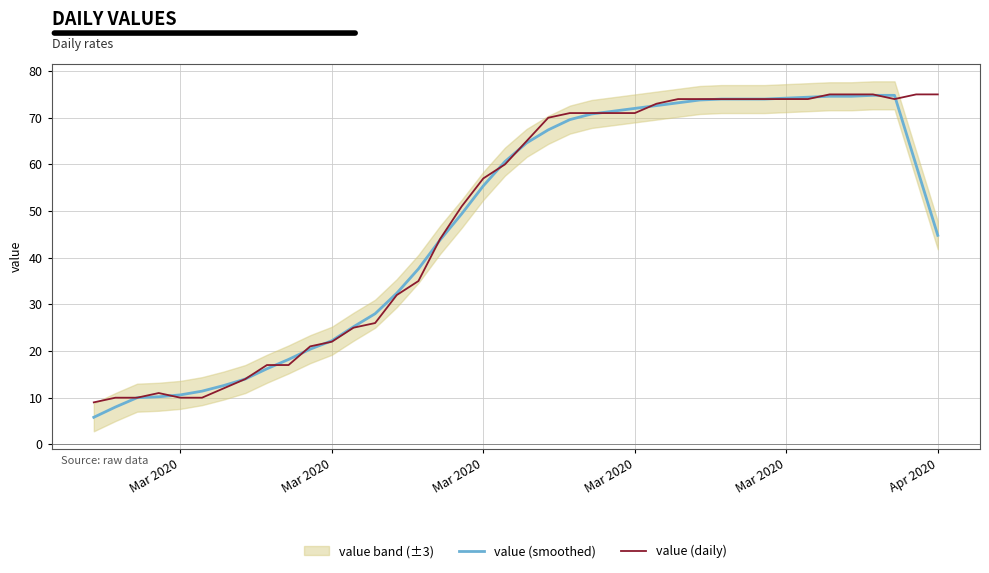

What is the sum of all value (daily) values?

1952.0